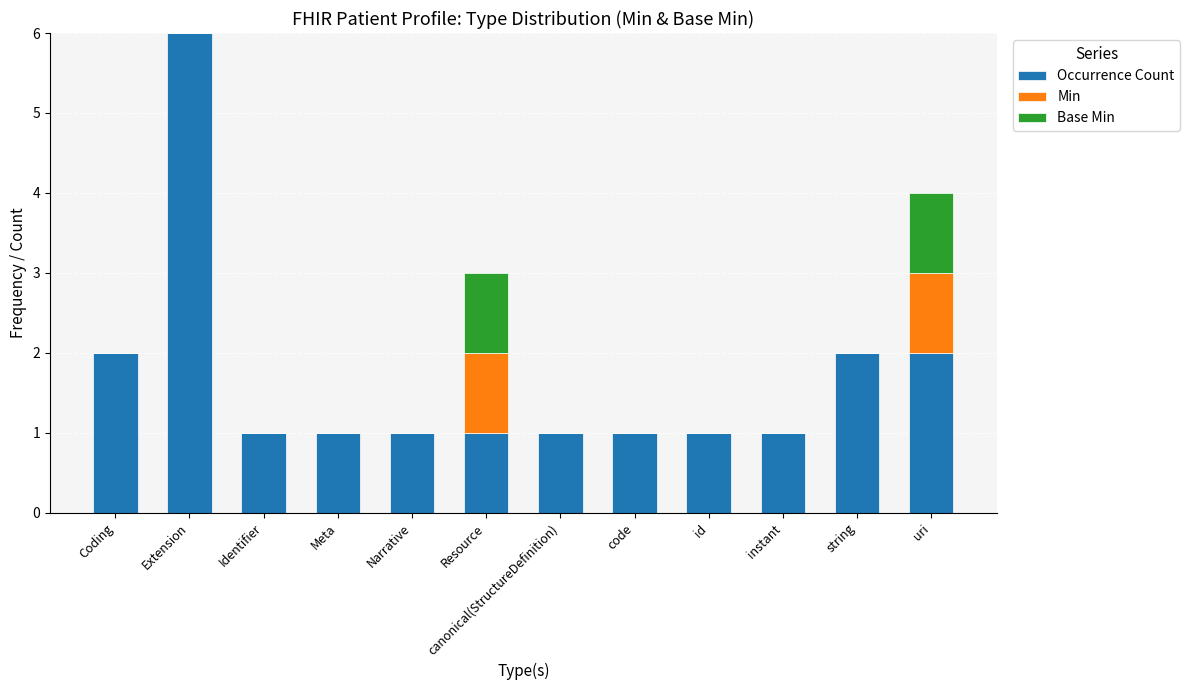

At which label does Occurrence Count reach its peak?

Extension